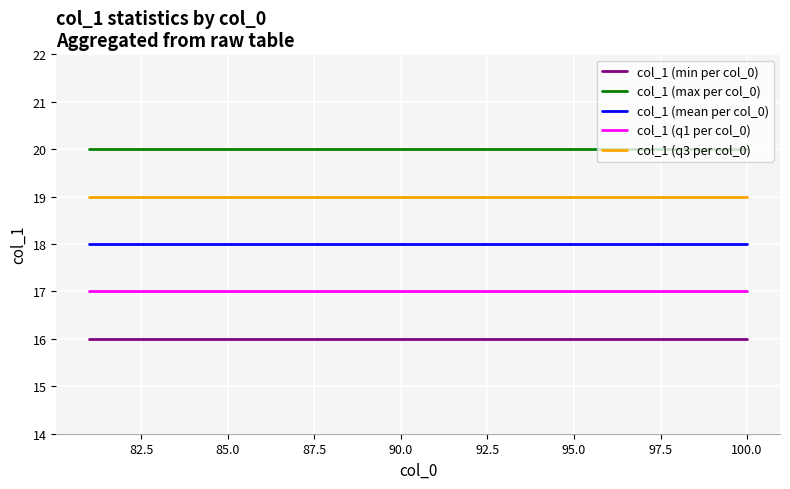

List the series in order of their overall mean, highest first.

col_1 (max per col_0), col_1 (q3 per col_0), col_1 (mean per col_0), col_1 (q1 per col_0), col_1 (min per col_0)